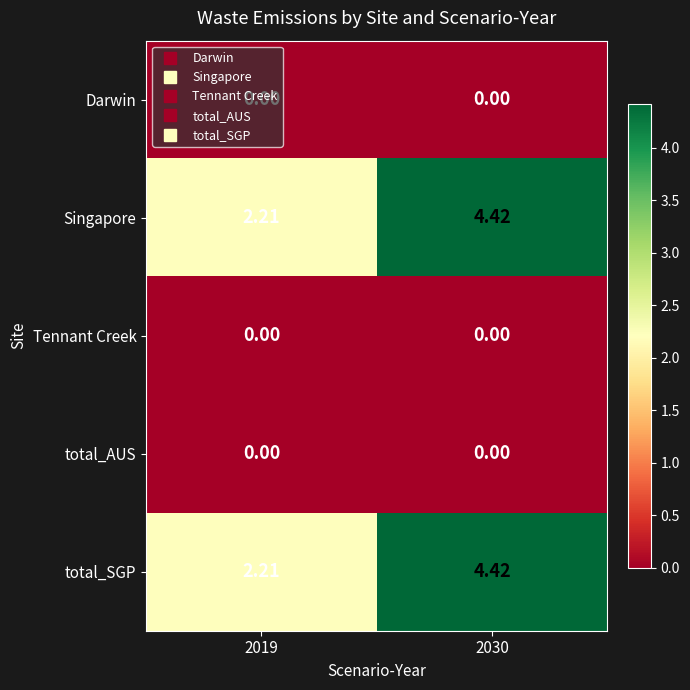

Is the value of total_SGP at 2019 greater than the value of total_AUS at 2019?

Yes